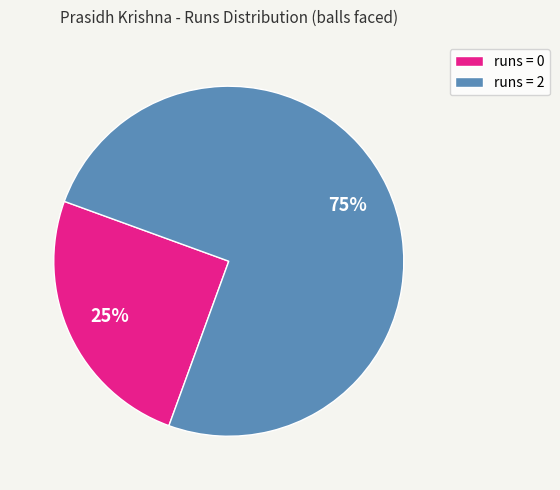

Do runs = 0 and runs = 2 together represent more than half of the pie?

Yes